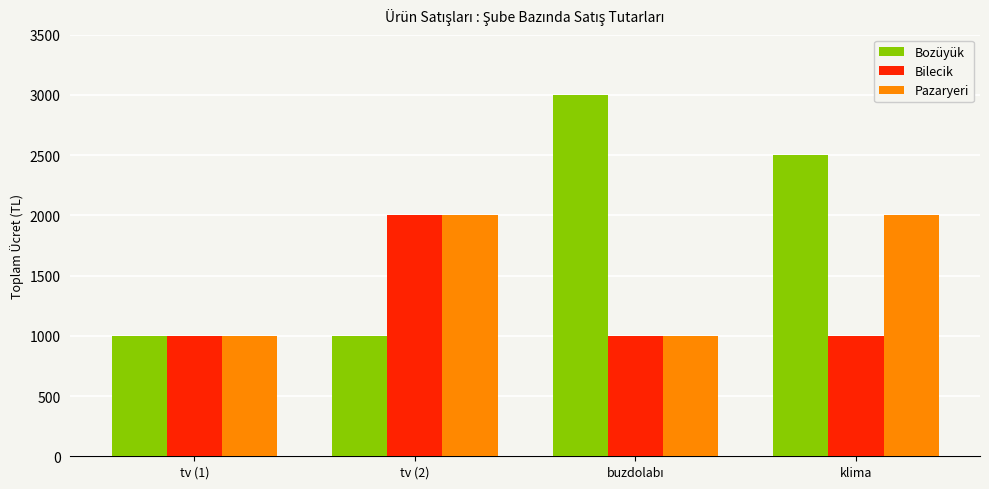

At which category is the sum across all series the highest?

klima